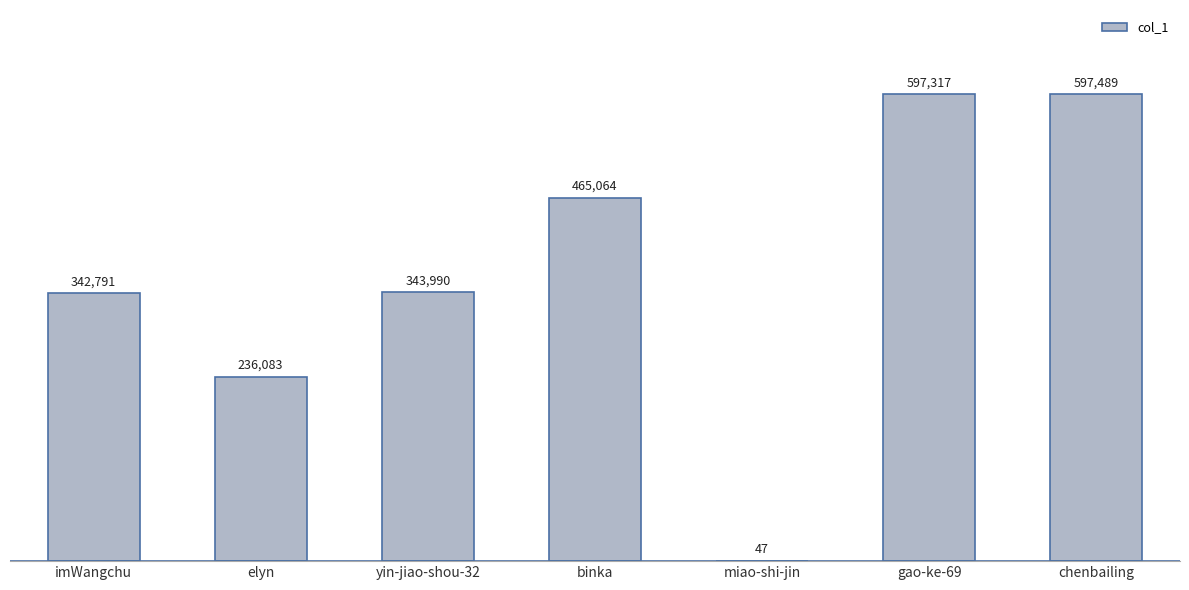

Where is the data nearest to the value 298768?

imWangchu